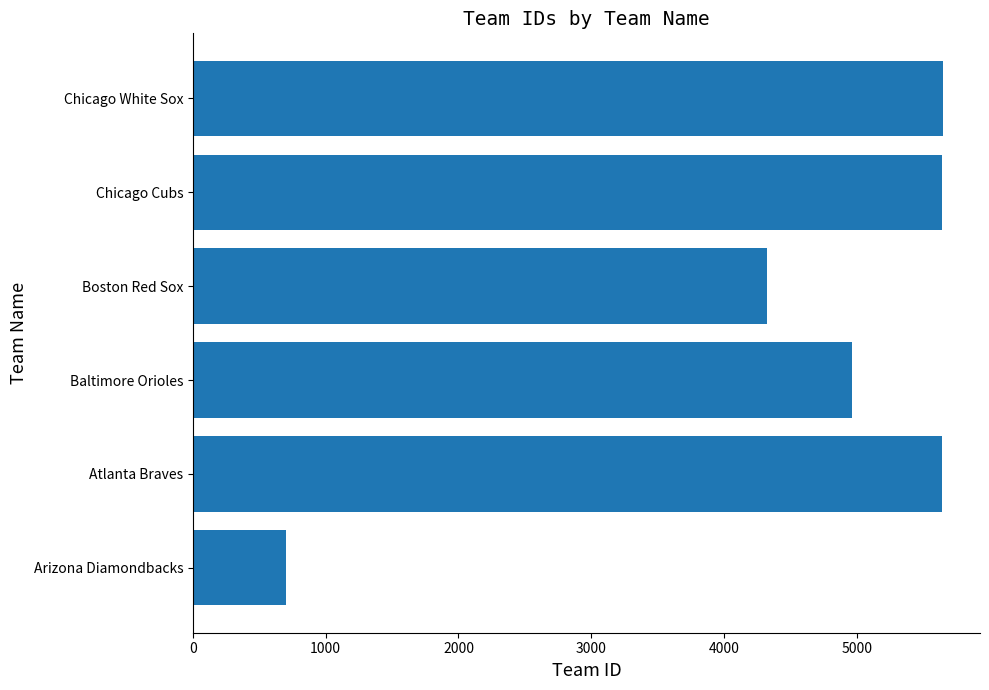

Which has a higher value, Boston Red Sox or Chicago Cubs?

Chicago Cubs